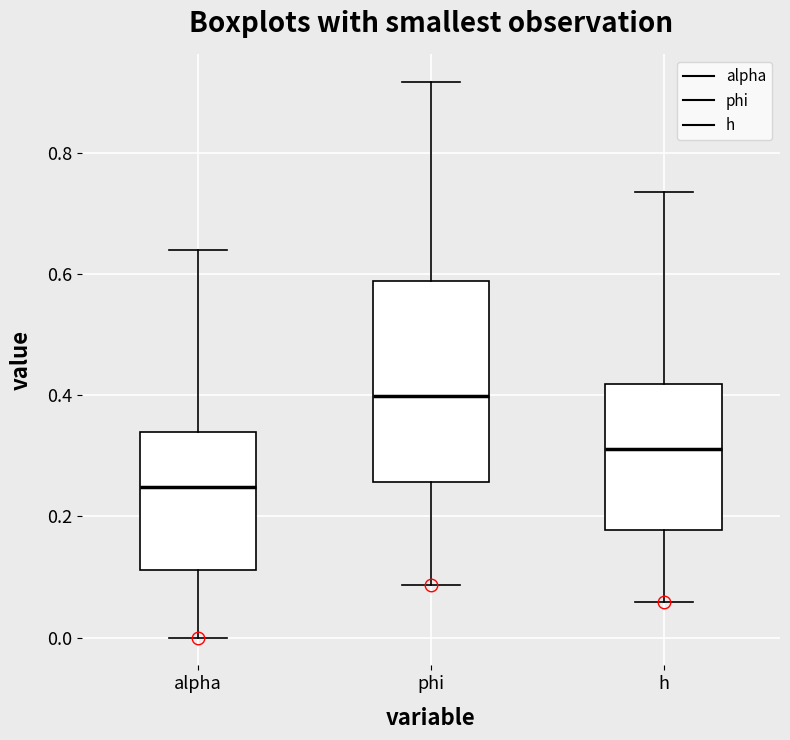

Which box is the tallest, from its lower edge to its upper edge?

phi